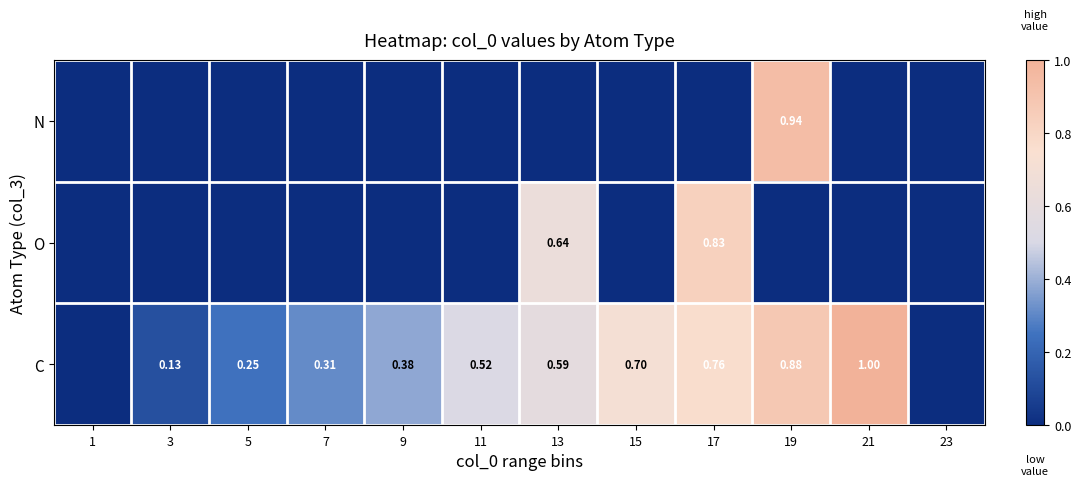

How many data points does each series have?

12